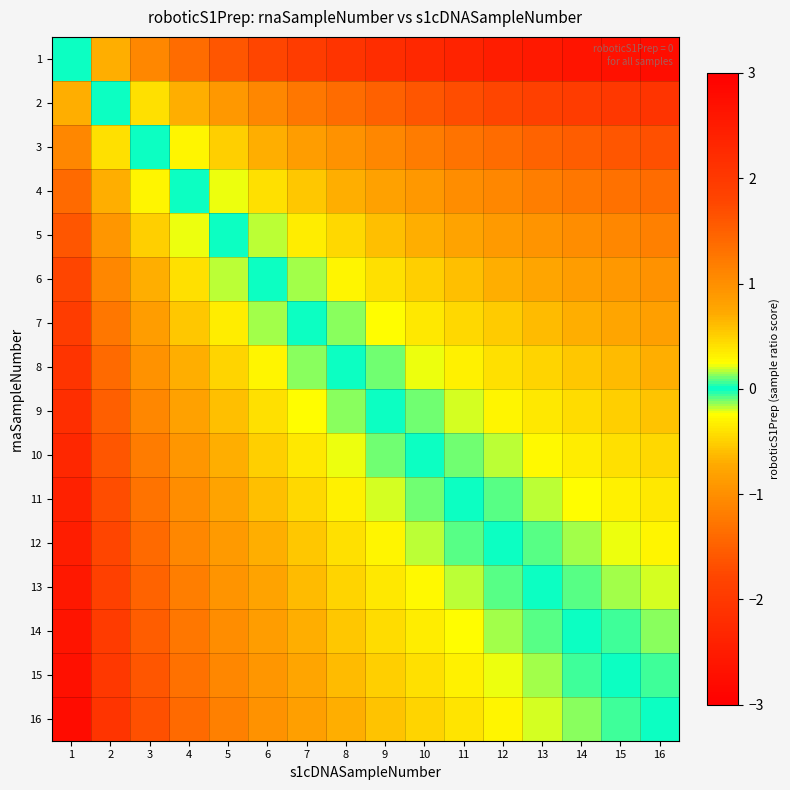

Between 5 and 16, which is larger?

5